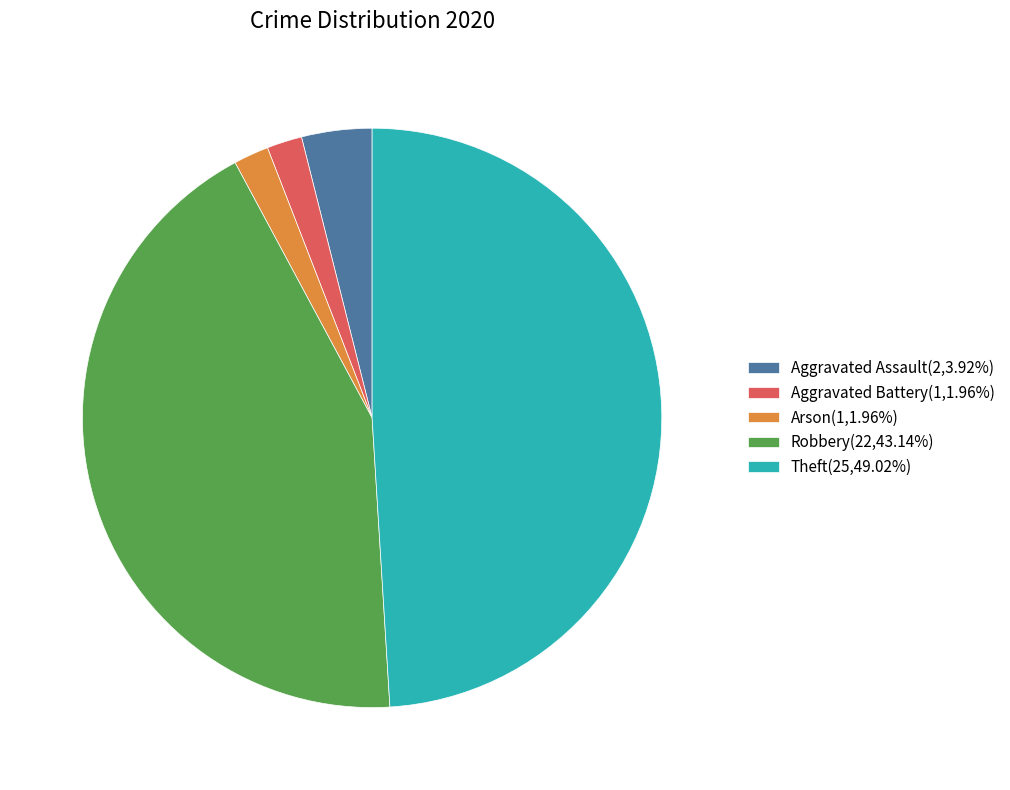

Is the sum of Theft(25,49.02%) and Aggravated Battery(1,1.96%) greater than half?

Yes